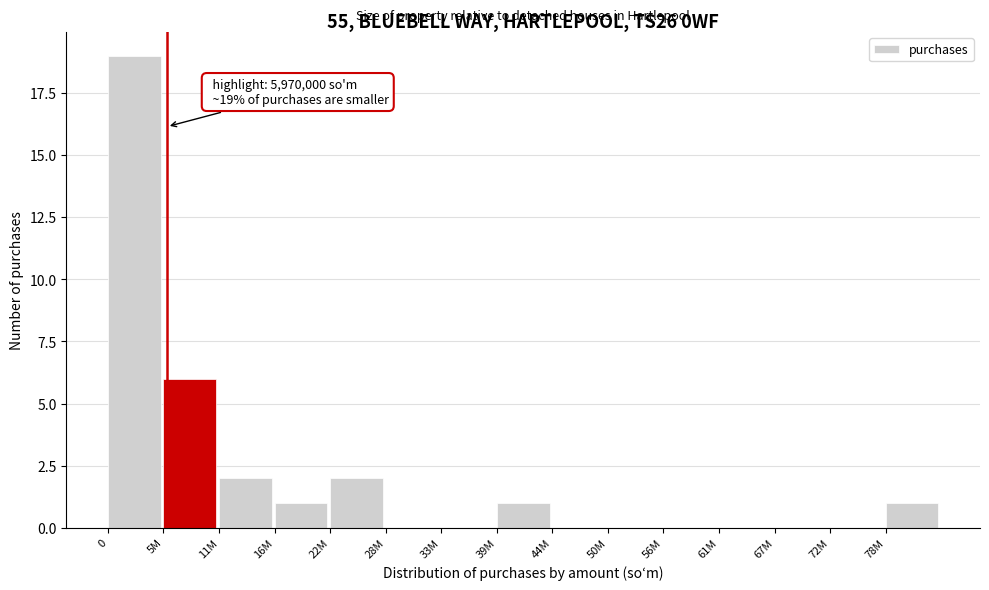

Reading left to right, list all the values displayed in this chart.

0=19	5M=6	11M=2	16M=1	22M=2	28M=0	33M=0	39M=1	44M=0	50M=0	56M=0	61M=0	67M=0	72M=0	78M=1